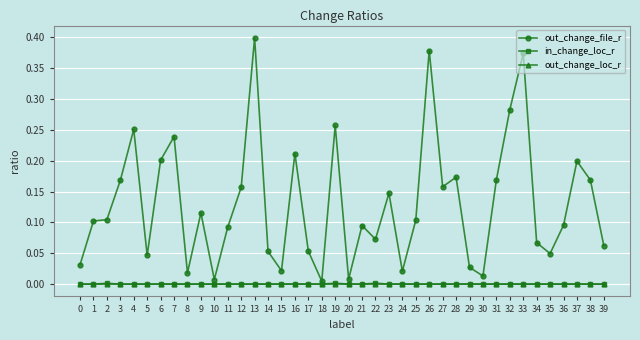

Does the chart have visible grid lines?

Yes